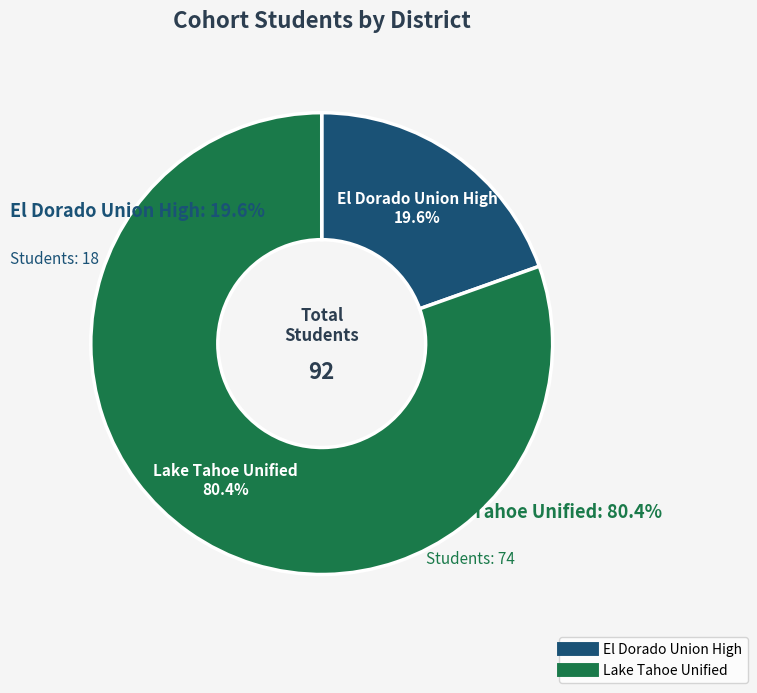

Is El Dorado Union High the majority of the pie?

No